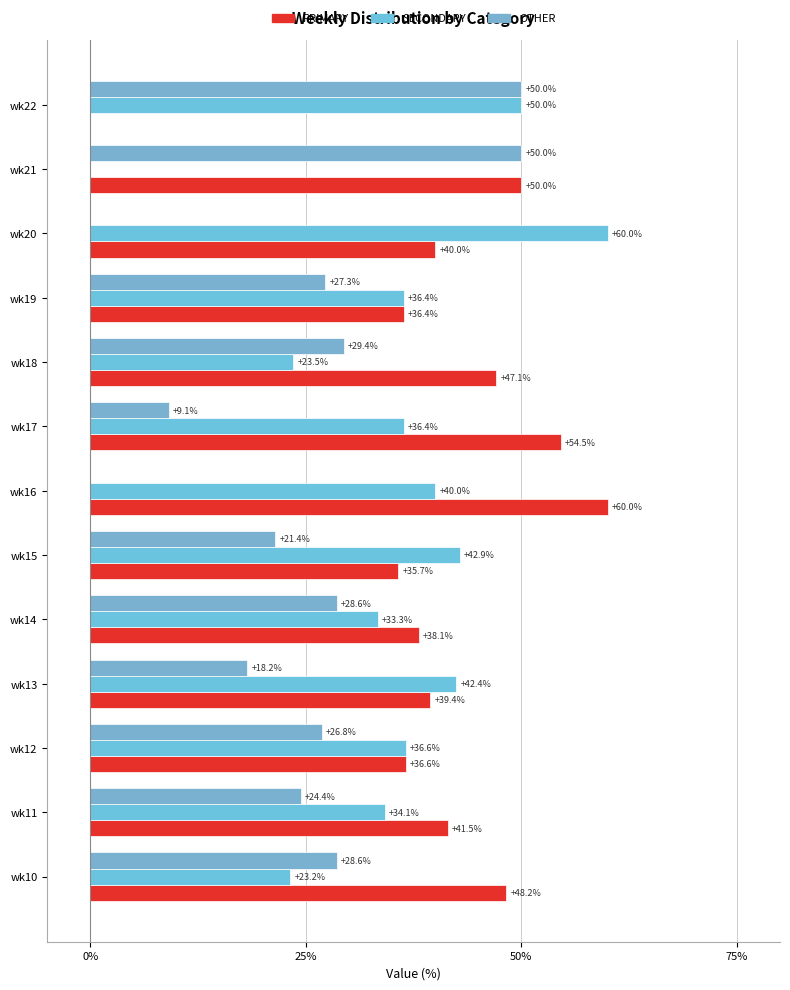

How many series are shown in this chart?

3